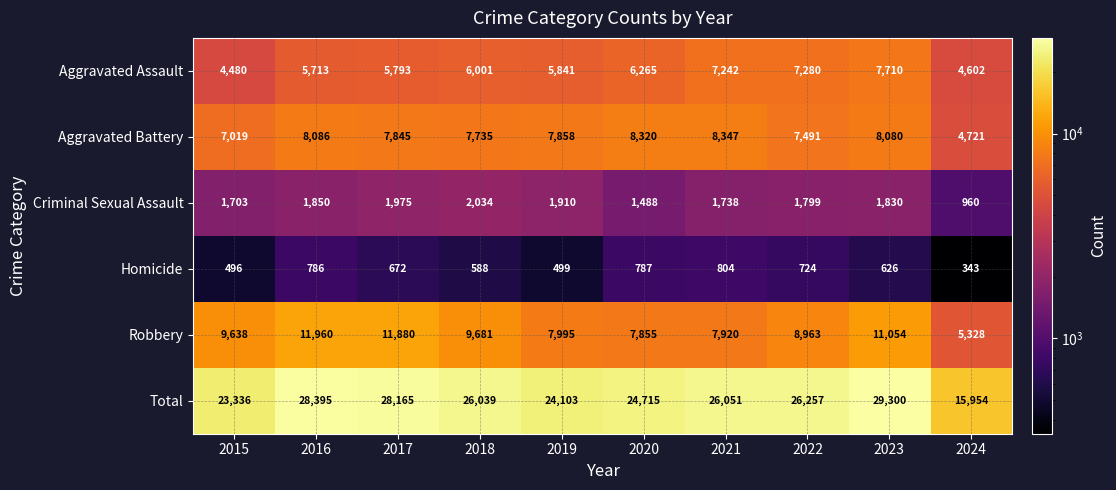

The Homicide series shows 804 at 2021. True or false?

True